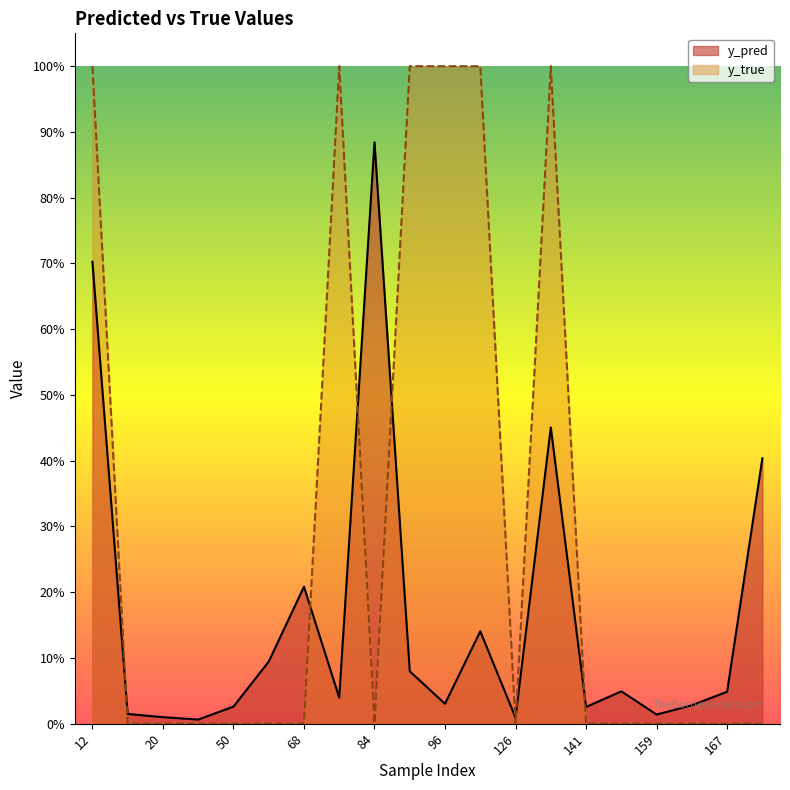

The value of y_true at 89 is 0.5. True or false?

False